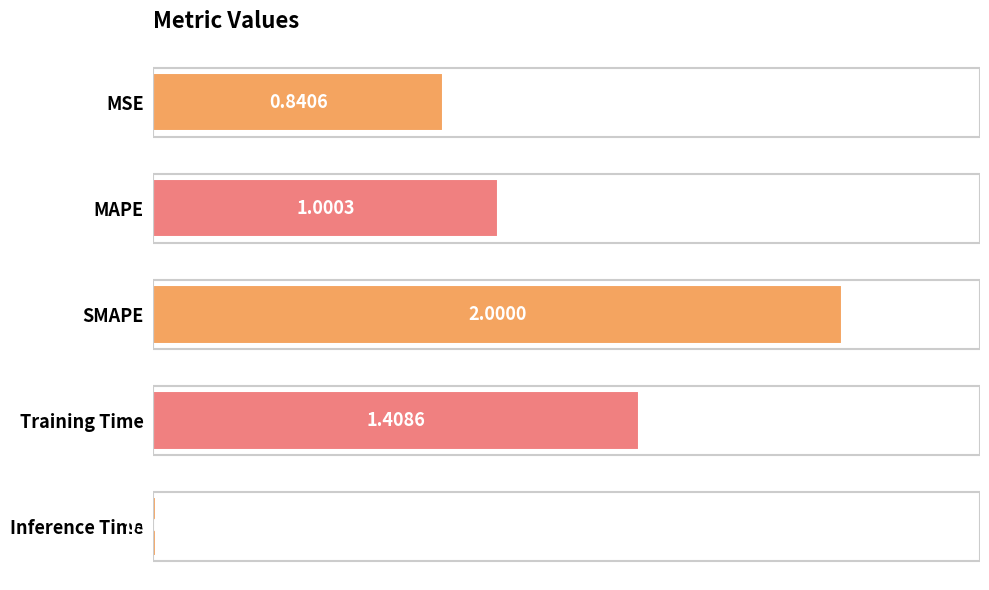

At which category does the chart reach its minimum across all series?

Inference Time